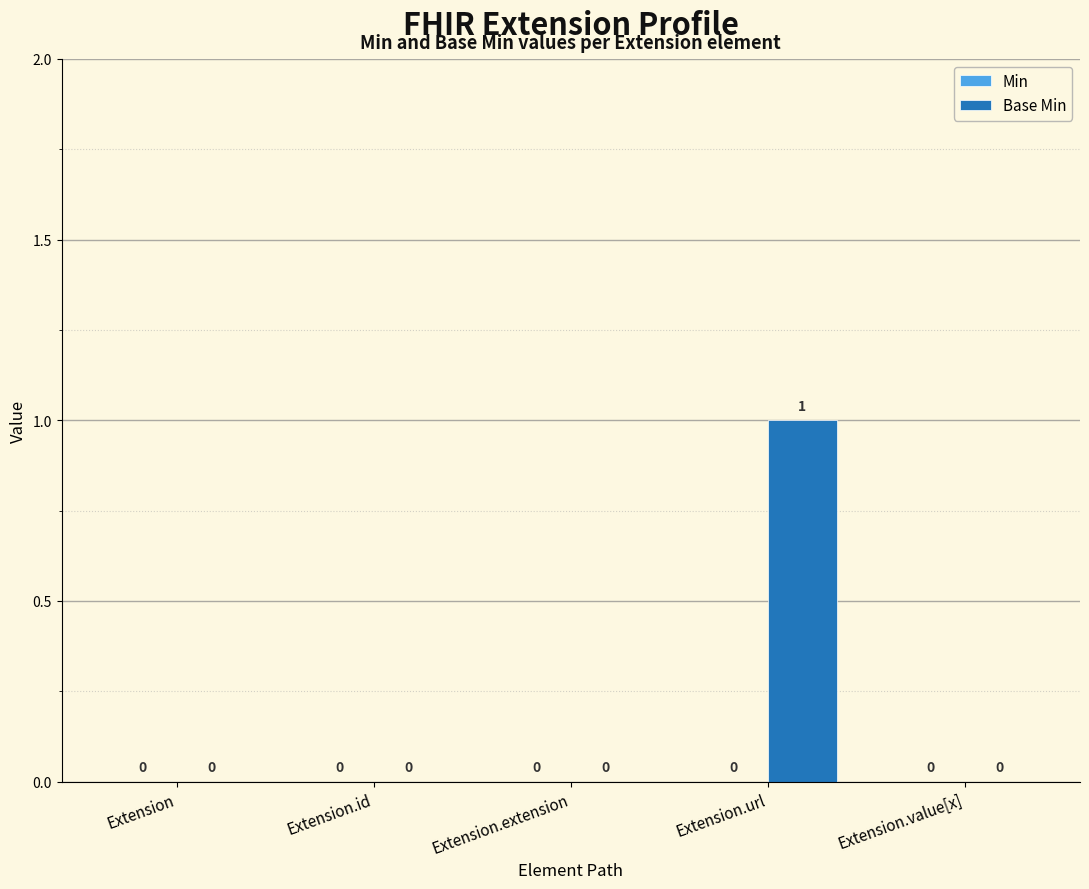

The value at Extension.id is 0. True or false?

True